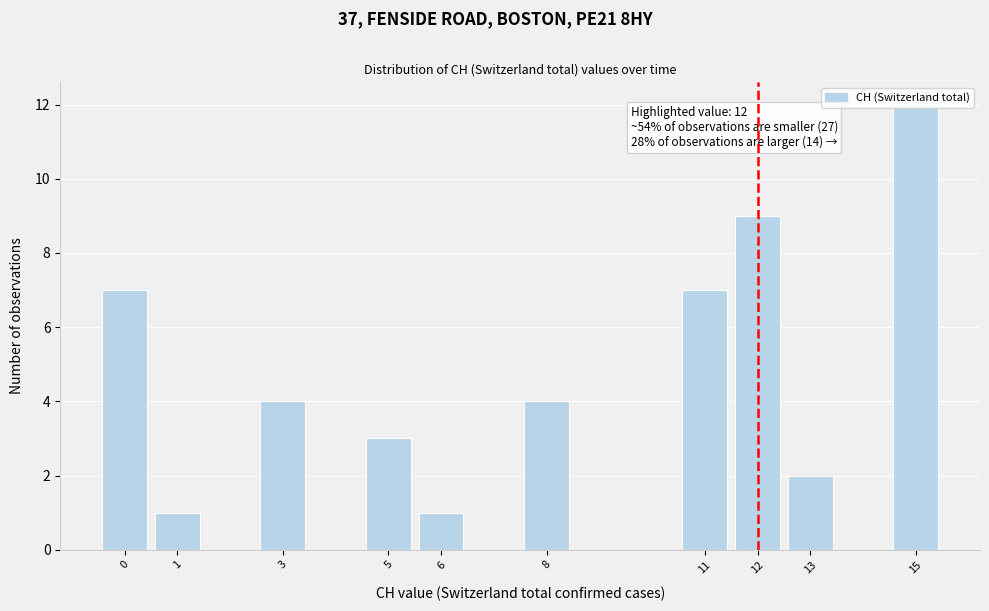

Which range on the x-axis has the tallest bar?

14.5 to 15.5